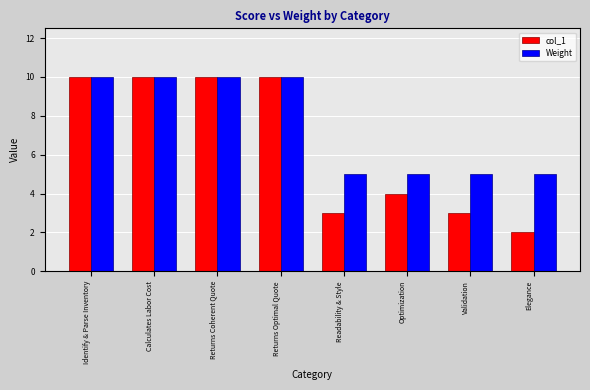

What is the approximate value of Weight at Readability & Style?

5